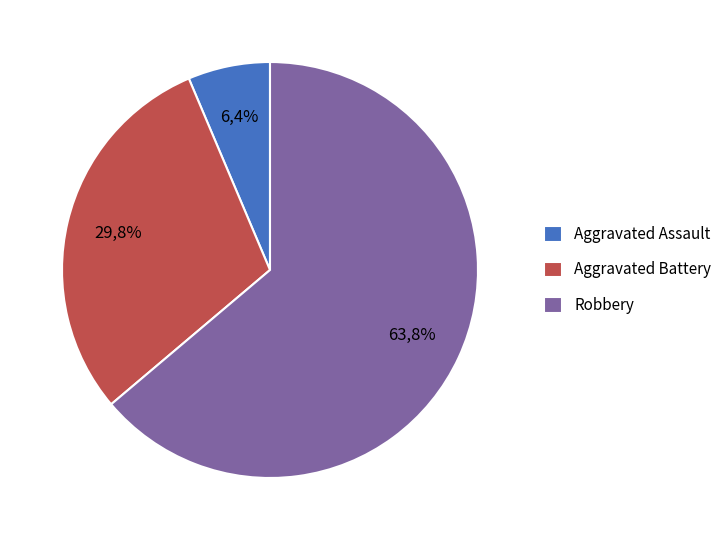

Does any single category account for the majority?

Yes